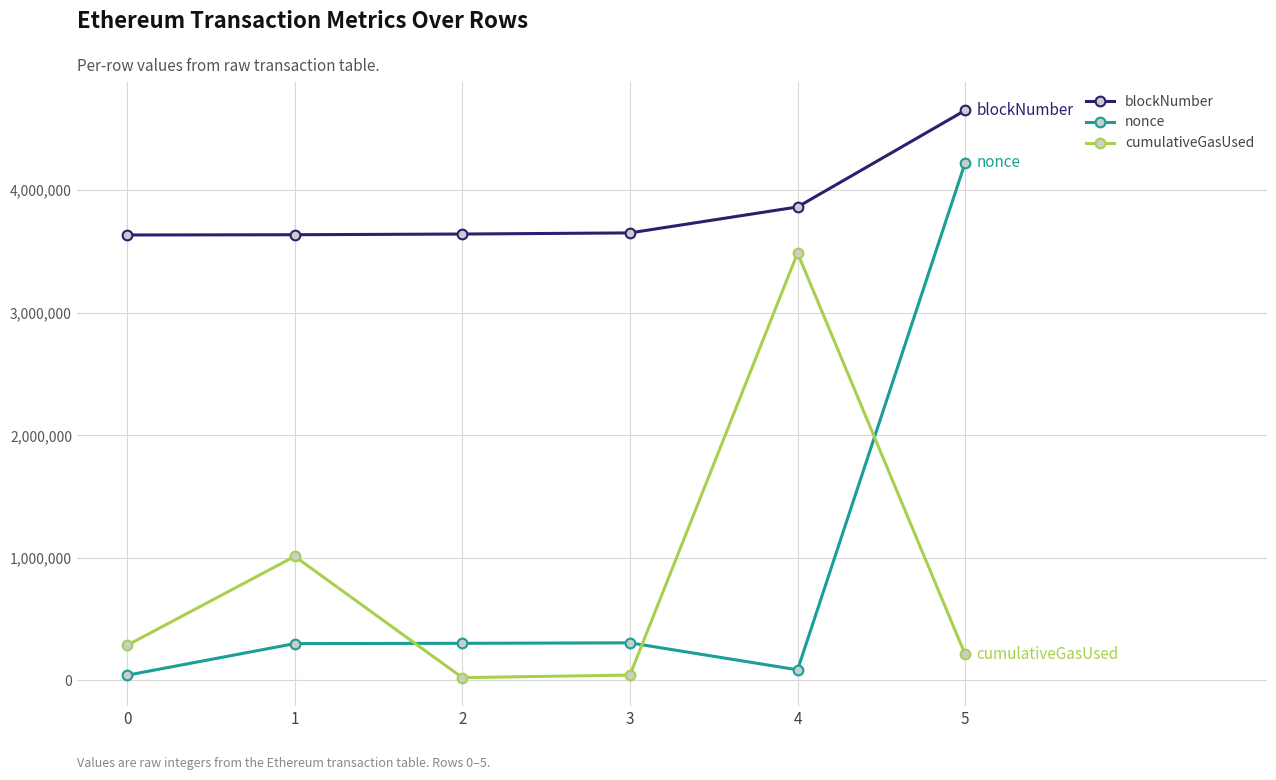

True or false: cumulativeGasUsed has more than 1 points higher than both neighbors.

True